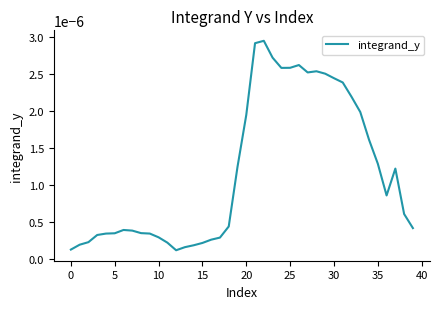

How many interior local valleys (lower than both neighbors) does the data have?

4